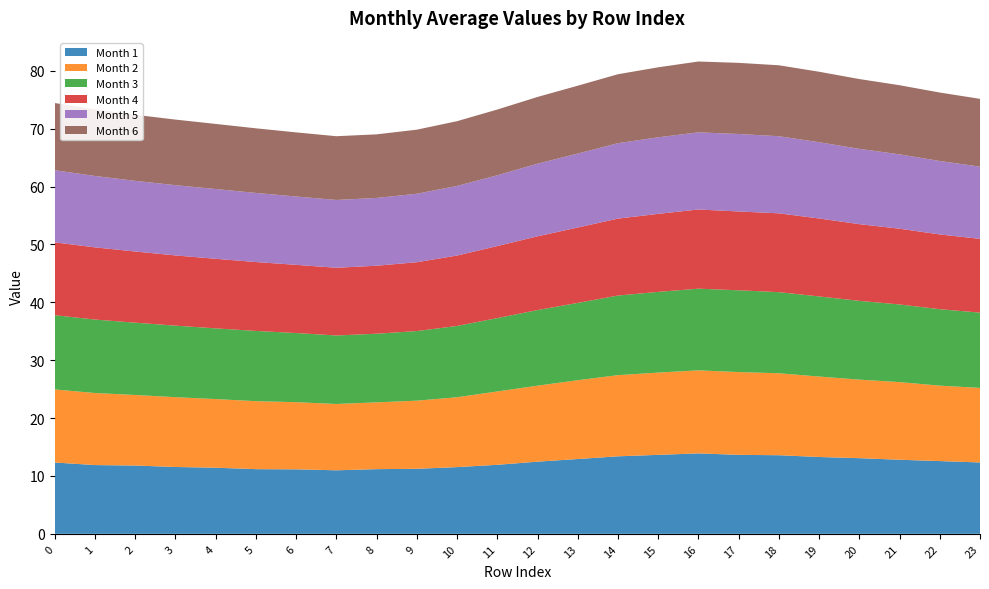

Reading left to right, transcribe all the data shown in this chart.

Month 1: 0=12.3	1=11.9	2=11.8	3=11.5	4=11.4	5=11.2	6=11.1	7=11.0	8=11.2	9=11.2	10=11.5	11=11.9	12=12.5	13=12.9	14=13.4	15=13.6	16=13.9	17=13.6	18=13.6	19=13.3	20=13.1	21=12.8	22=12.6	23=12.3
Month 2: 0=12.6	1=12.4	2=12.2	3=12.1	4=11.9	5=11.7	6=11.6	7=11.5	8=11.5	9=11.8	10=12.1	11=12.7	12=13.1	13=13.6	14=14.0	15=14.2	16=14.3	17=14.3	18=14.2	19=13.9	20=13.6	21=13.4	22=13.0	23=12.9
Month 3: 0=12.8	1=12.7	2=12.5	3=12.4	4=12.2	5=12.1	6=11.9	7=11.8	8=11.9	9=12.0	10=12.3	11=12.7	12=13.1	13=13.4	14=13.8	15=13.9	16=14.1	17=14.1	18=14.0	19=13.8	20=13.6	21=13.4	22=13.2	23=13.0
Month 4: 0=12.6	1=12.5	2=12.3	3=12.1	4=12.0	5=11.9	6=11.8	7=11.7	8=11.8	9=11.9	10=12.2	11=12.4	12=12.7	13=13.0	14=13.3	15=13.5	16=13.7	17=13.6	18=13.6	19=13.5	20=13.3	21=13.1	22=12.9	23=12.7
Month 5: 0=12.5	1=12.3	2=12.2	3=12.1	4=12.1	5=11.9	6=11.8	7=11.7	8=11.7	9=11.8	10=12.0	11=12.2	12=12.6	13=12.8	14=13.0	15=13.2	16=13.3	17=13.4	18=13.3	19=13.2	20=13.0	21=12.9	22=12.7	23=12.5
Month 6: 0=11.6	1=11.5	2=11.4	3=11.3	4=11.2	5=11.2	6=11.1	7=11.0	8=11.0	9=11.1	10=11.2	11=11.4	12=11.5	13=11.7	14=11.9	15=12.1	16=12.2	17=12.3	18=12.3	19=12.2	20=12.1	21=11.9	22=11.8	23=11.7